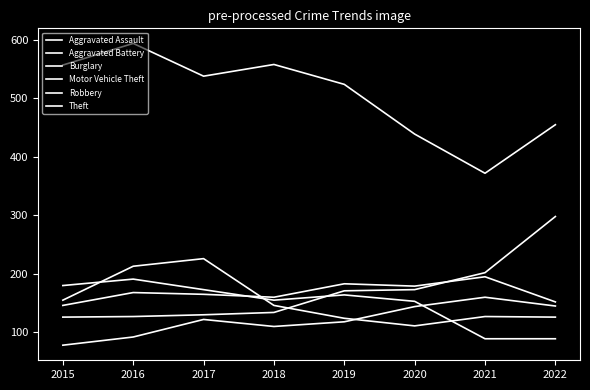

Between 2019 and 2018, which is larger?

2019